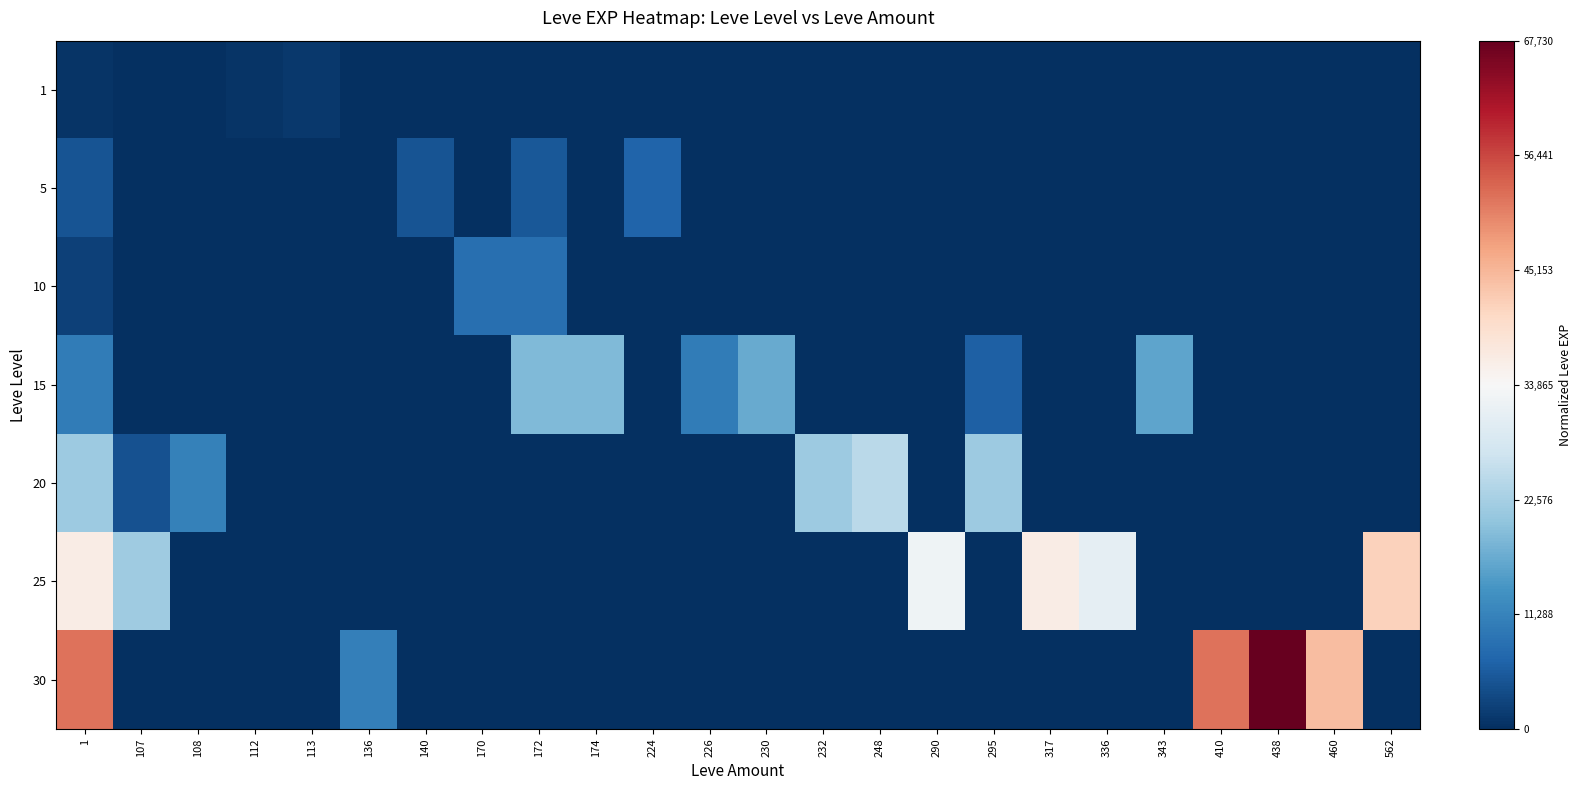

How many series are shown in this chart?

7